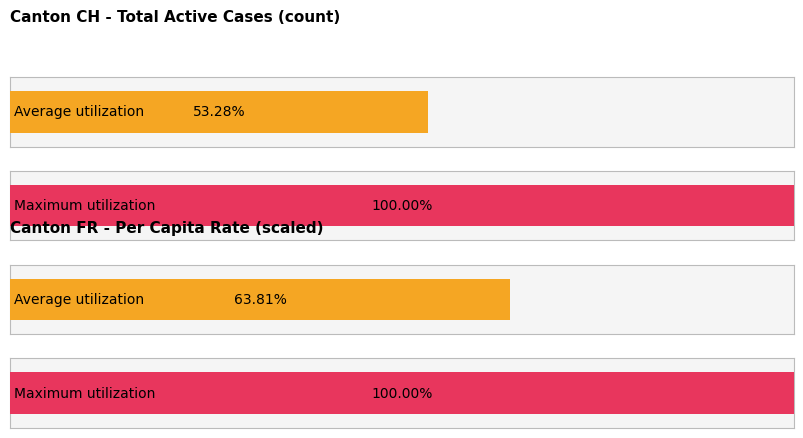

Between 20 and 32, which series saw the biggest shift?

CH